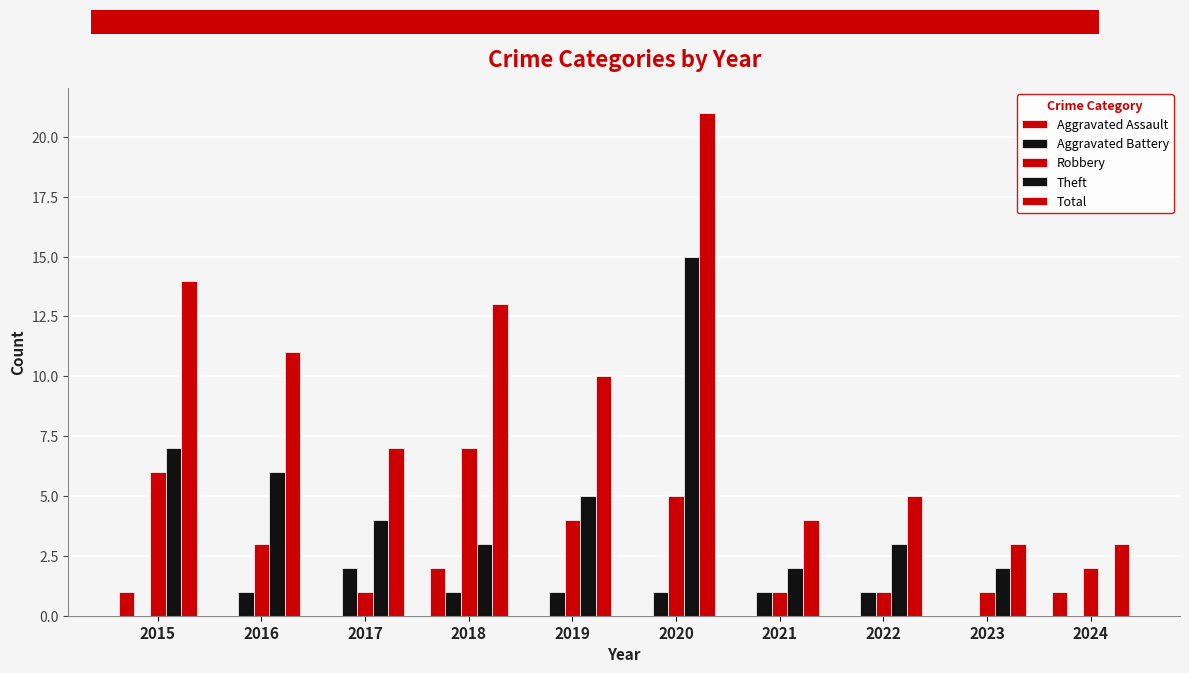

What is the value of the Theft bar at the 8th from the left?

3